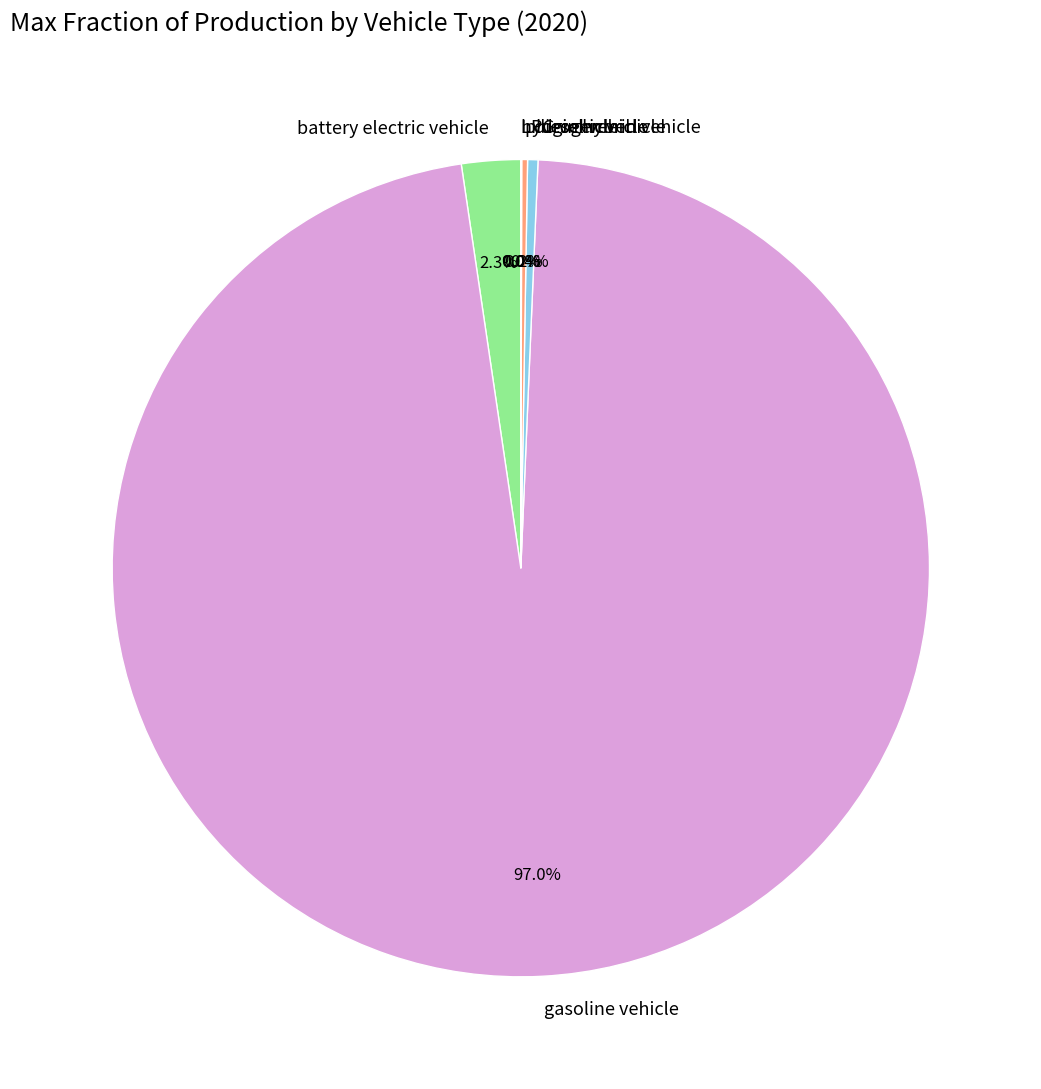

Is the sum of diesel vehicle and battery electric vehicle greater than half?

No